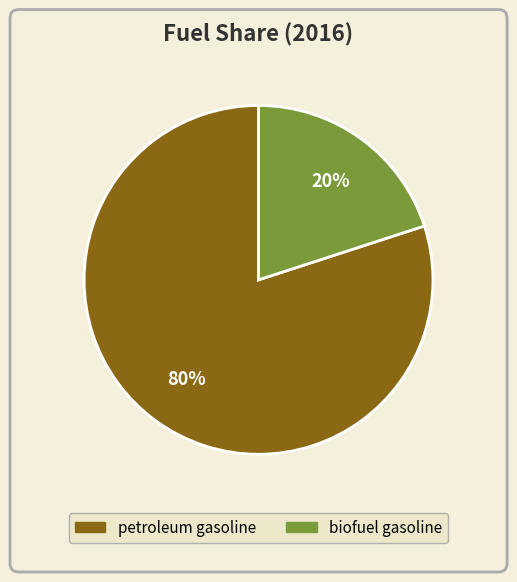

What is the majority slice?

petroleum gasoline